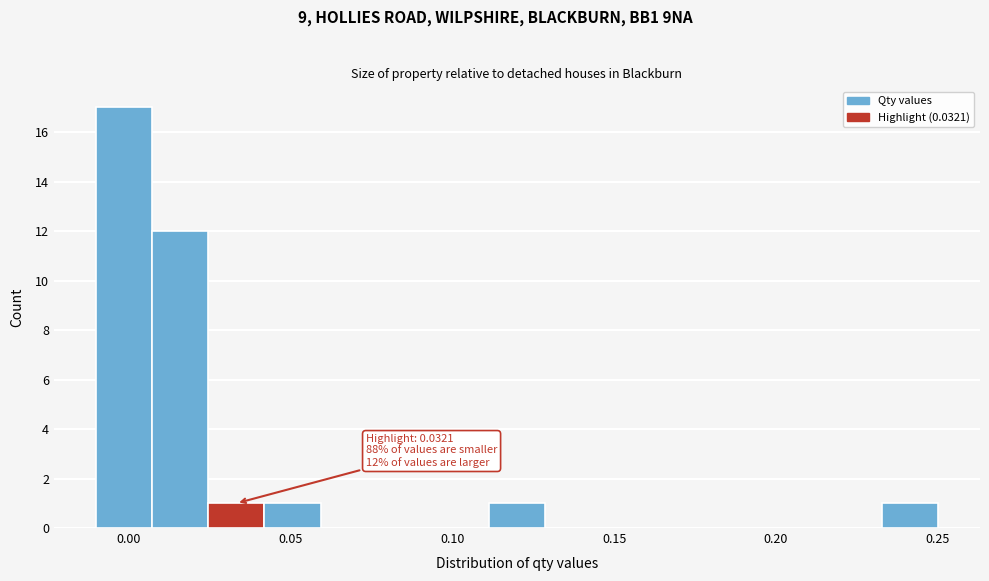

Read against the x-axis, roughly where is the centre of the tallest bar?

0.000